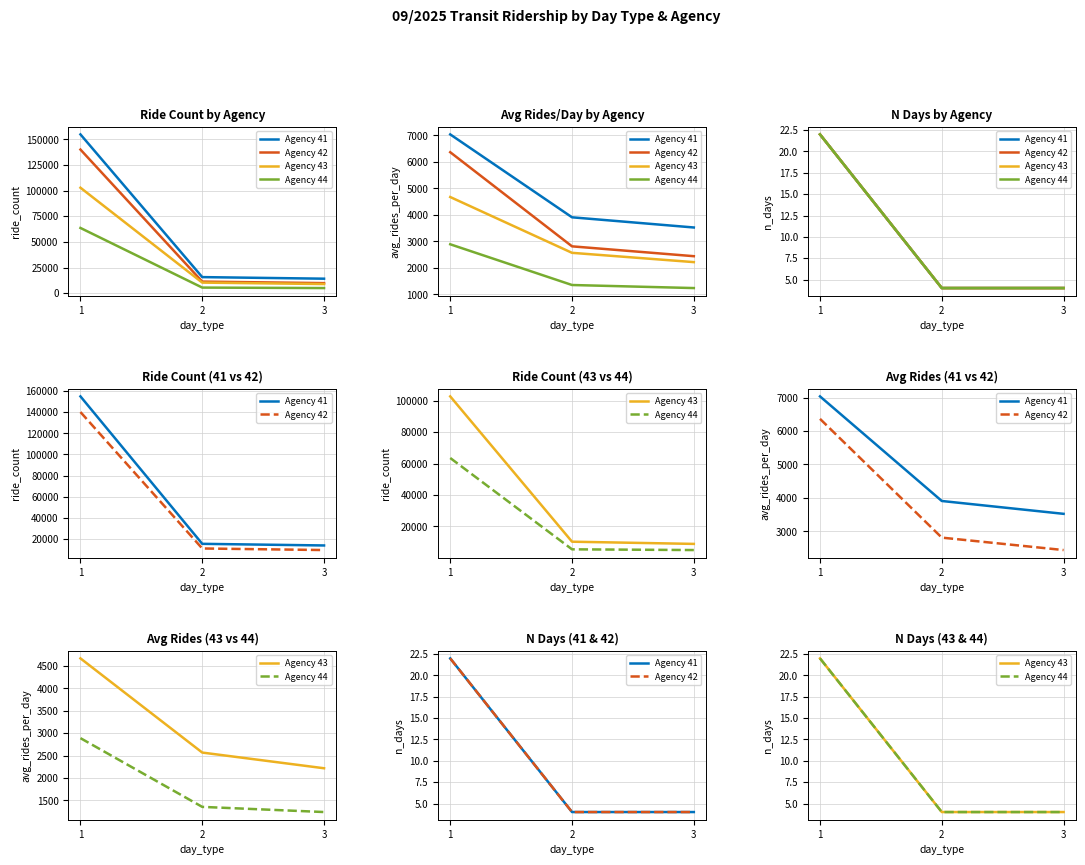

At how many categories does at least one series exceed 16?

1